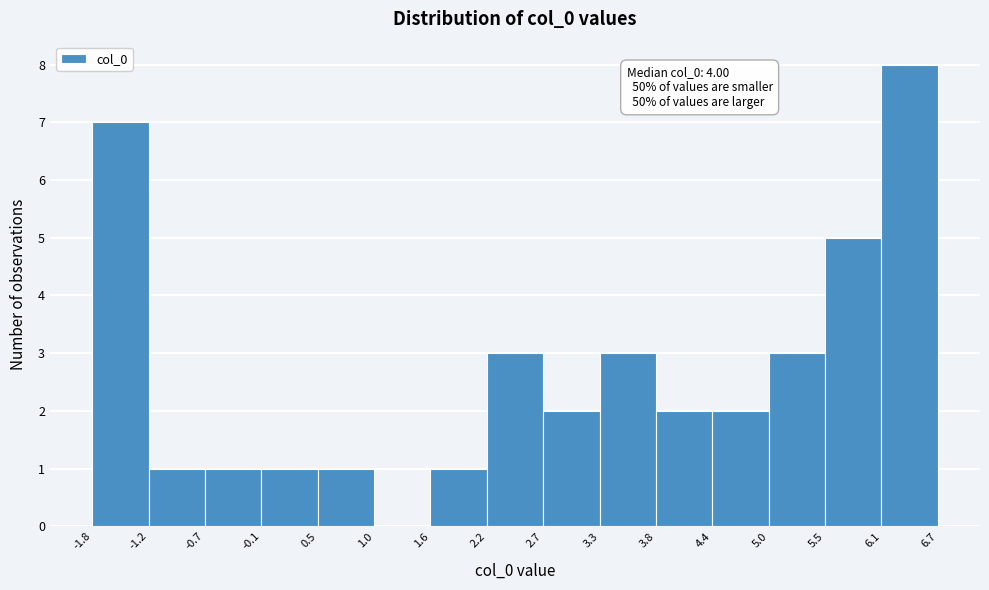

Which range on the x-axis has the tallest bar?

6.1 to 6.7